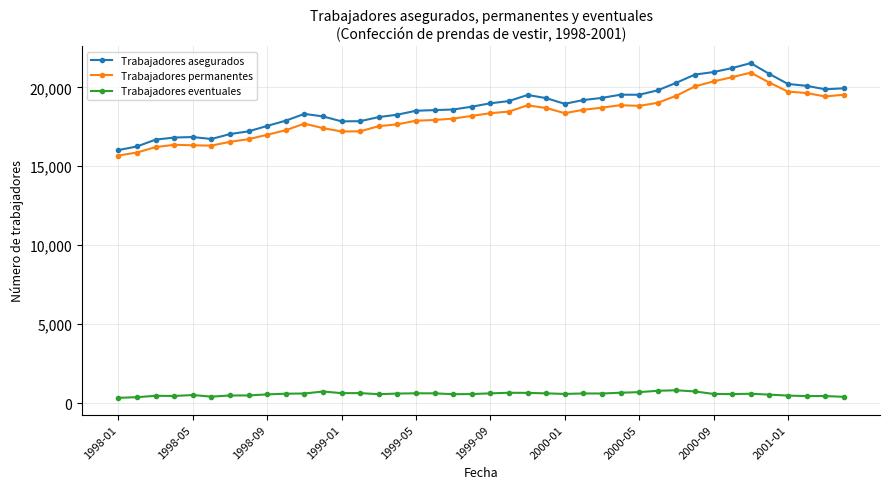

What is the maximum value for Trabajadores eventuales?

821